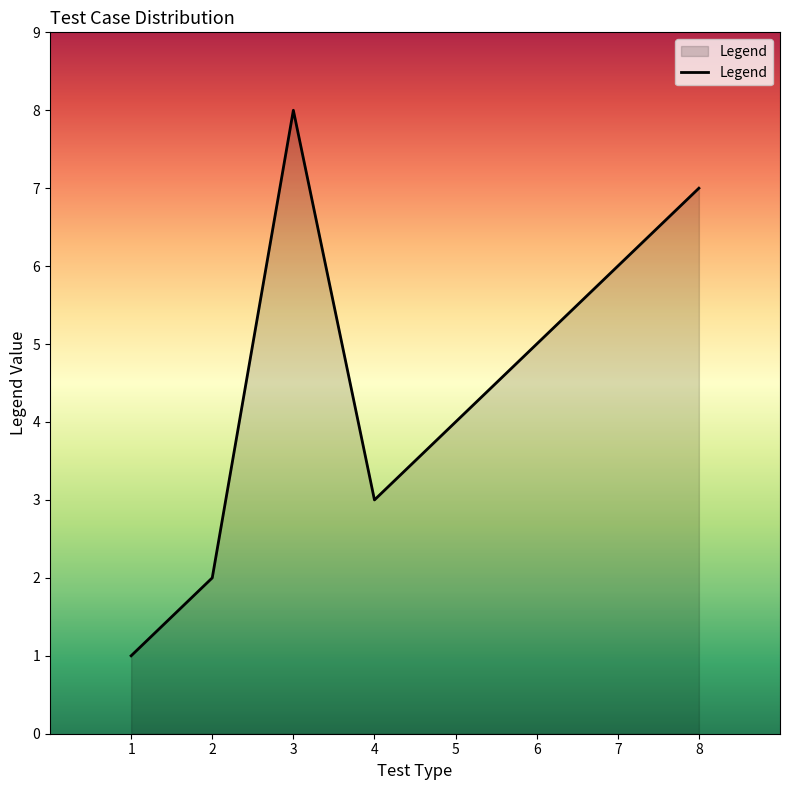

Reading left to right, list all the values displayed in this chart.

1	2	8	3	4	5	6	7